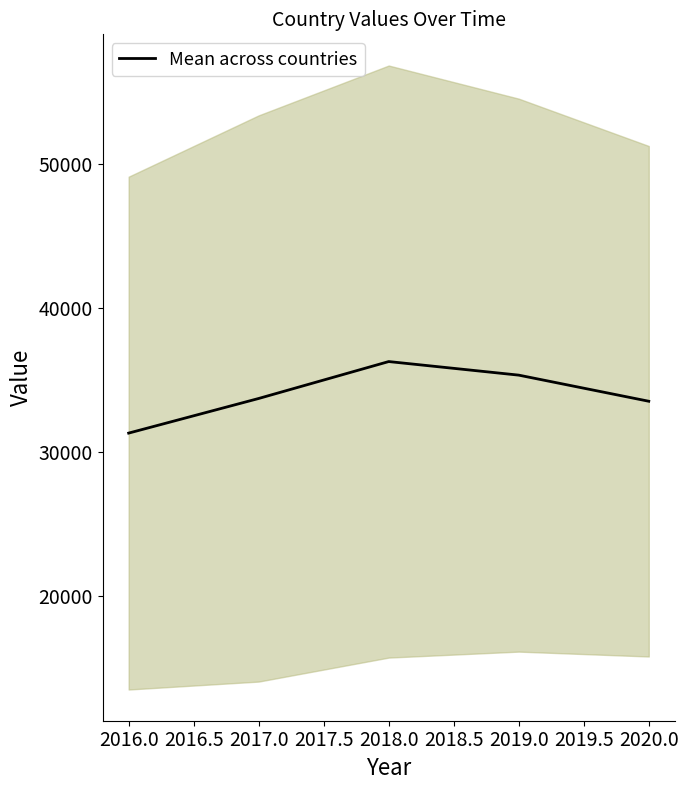

How many data points are above 33717?

3